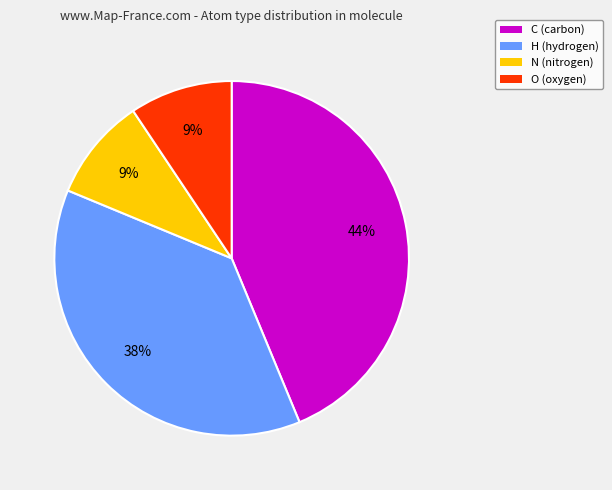

To the nearest percent, what percentage of the pie is O?

9%